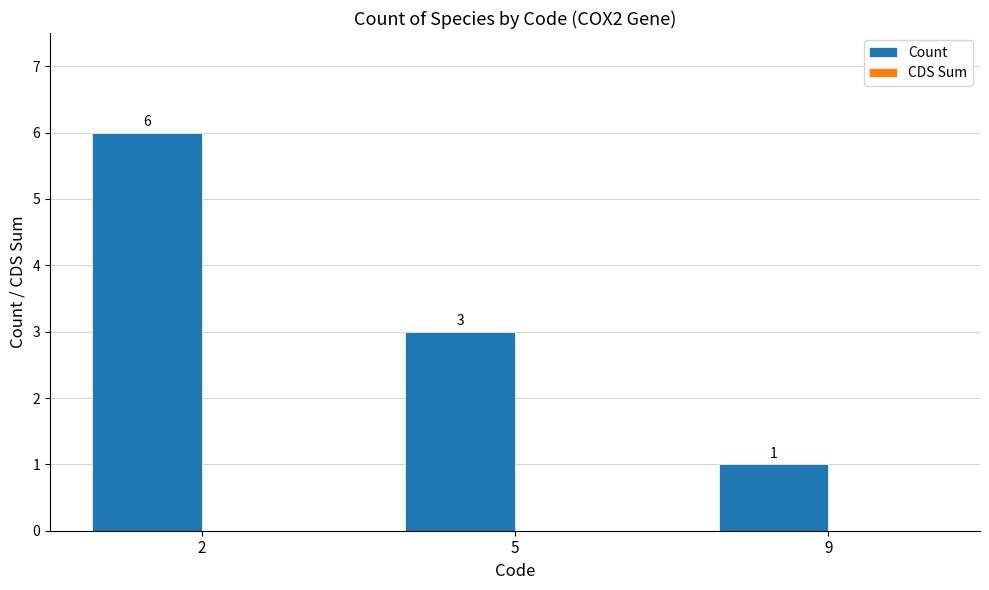

Count the number of categories in the chart.

3